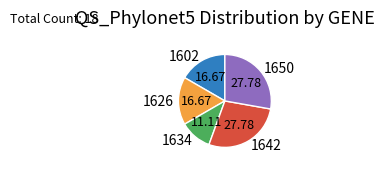

What is the ratio of the value at 1634 to the value at 1642?

0.4